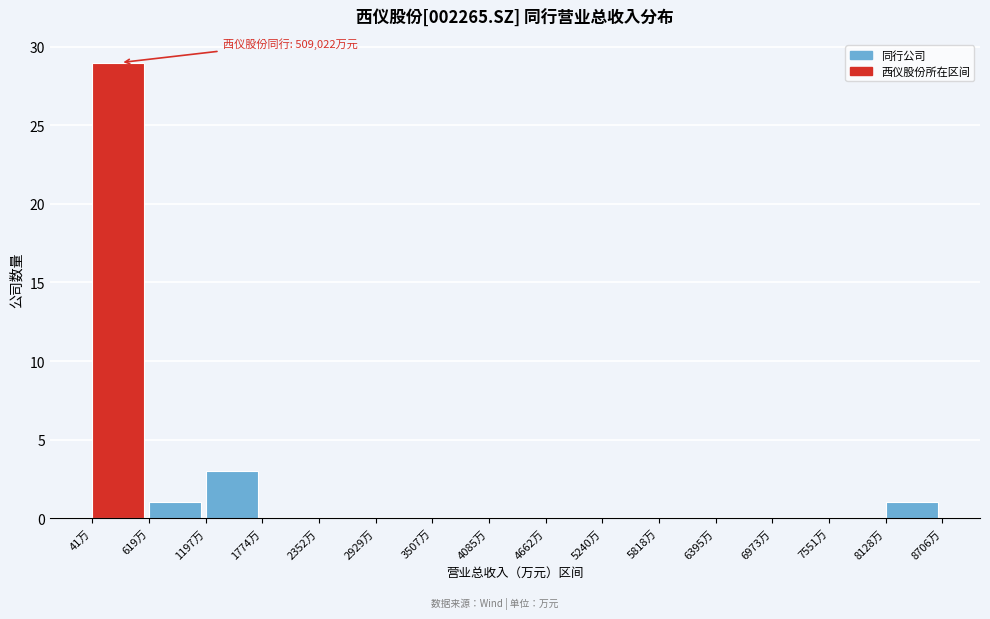

Reading right to left, list all the values displayed in this chart.

8128万=1	7551万=0	6973万=0	6395万=0	5818万=0	5240万=0	4662万=0	4085万=0	3507万=0	2929万=0	2352万=0	1774万=0	1197万=3	619万=1	41万=29